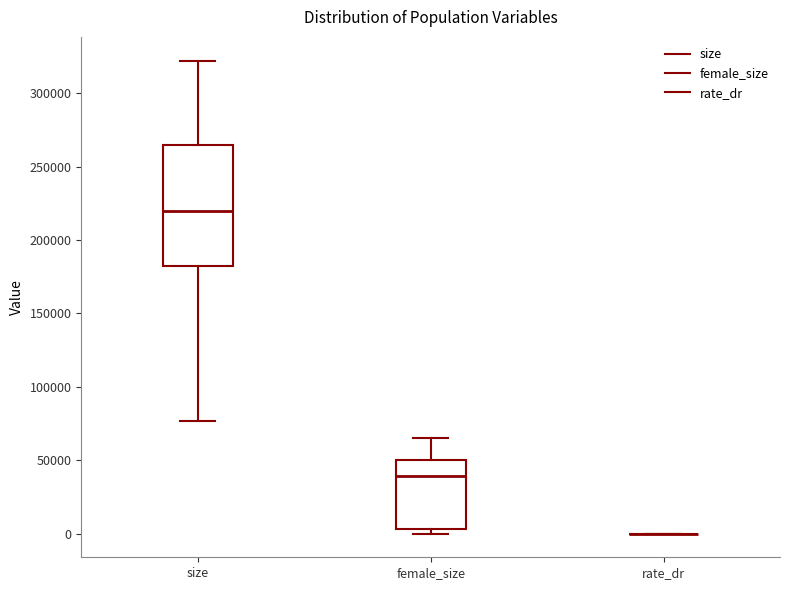

Reading left to right, read every box against the y-axis: the position of its median line, the range the box covers, and the ends of its whiskers. The values are not printed on the chart, so give them approximately, as read against the axis.

size: median 220000, box 185000 to 265000, whiskers 75000 to 320000
female_size: median 40000, box 5000 to 50000, whiskers 0 to 65000
rate_dr: box collapsed to a line at 0, whiskers 0 to 0